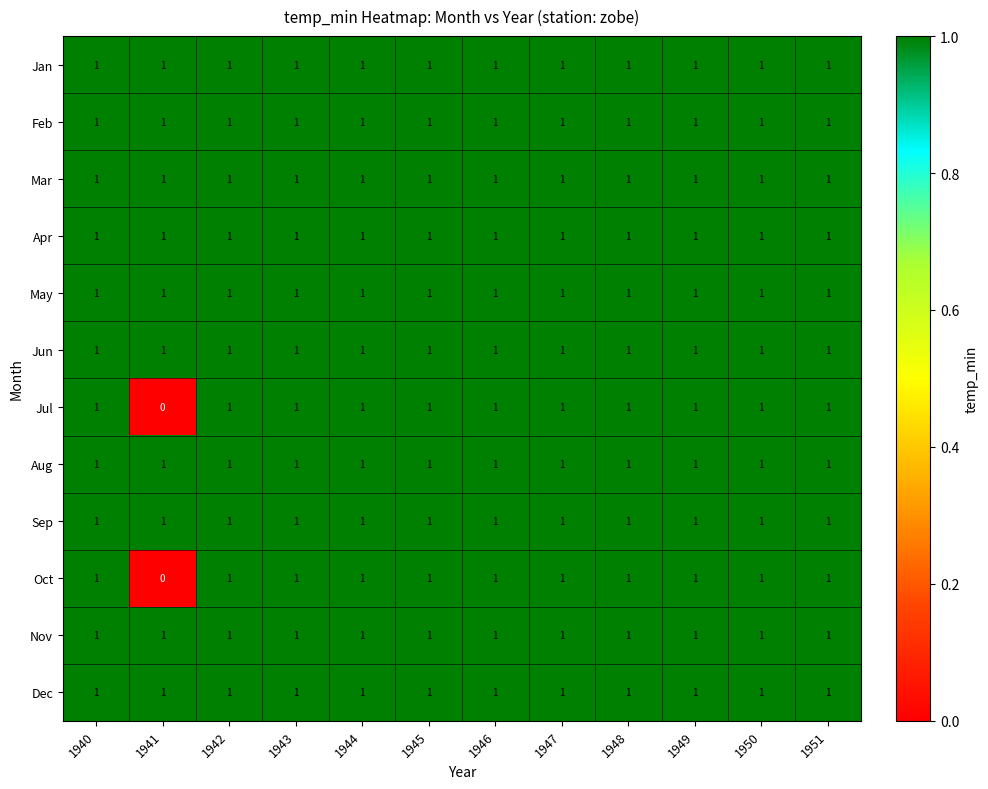

At how many categories does at least one series exceed 0?

12